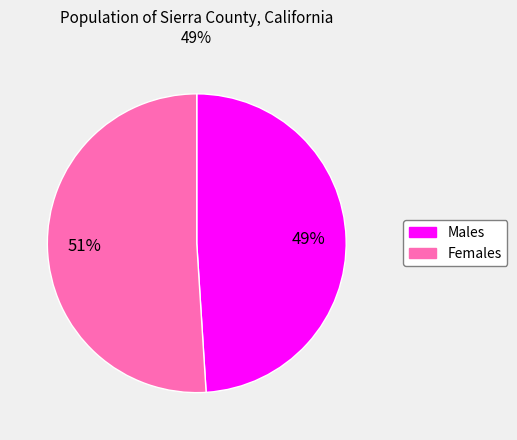

To the nearest percent, what is the average slice percentage?

50%